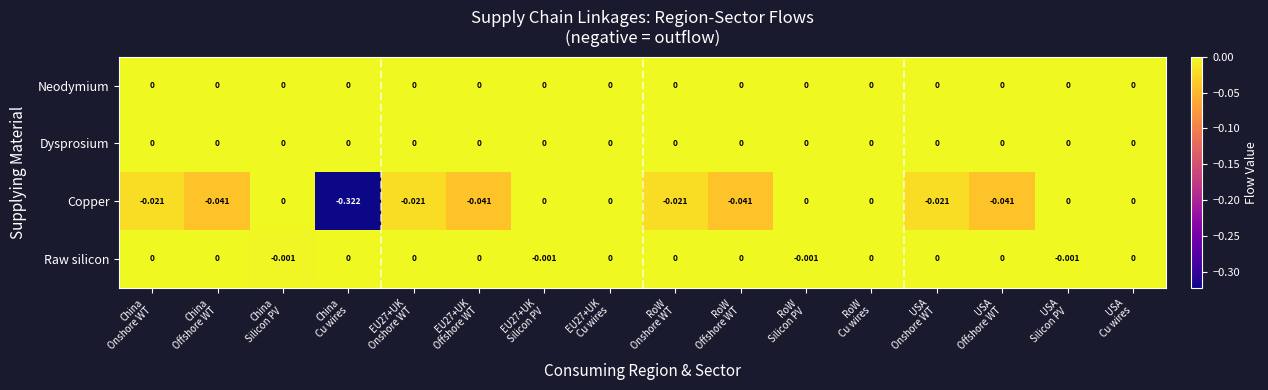

Which series has the largest range (max minus min)?

Copper